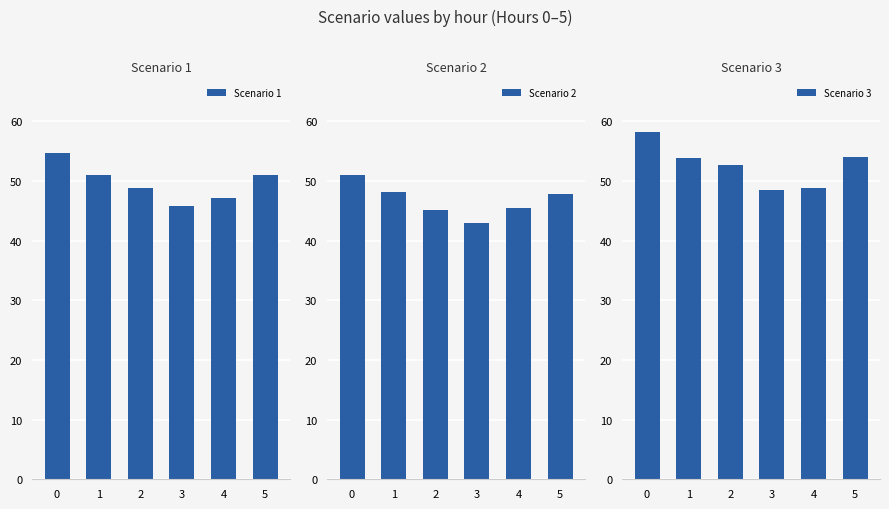

Which category has the lowest value in the Scenario 1 series?

3